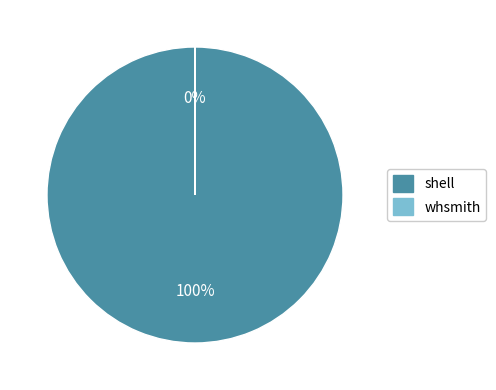

To the nearest percent, what percentage of the pie is shell?

100%